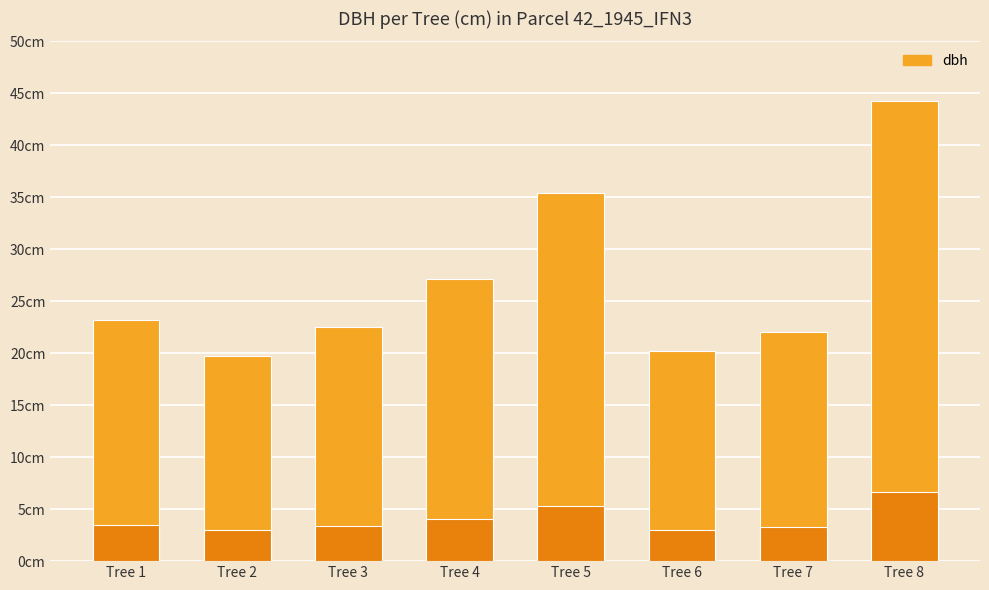

What is the difference between the values at Tree 5 and Tree 4?

8.3